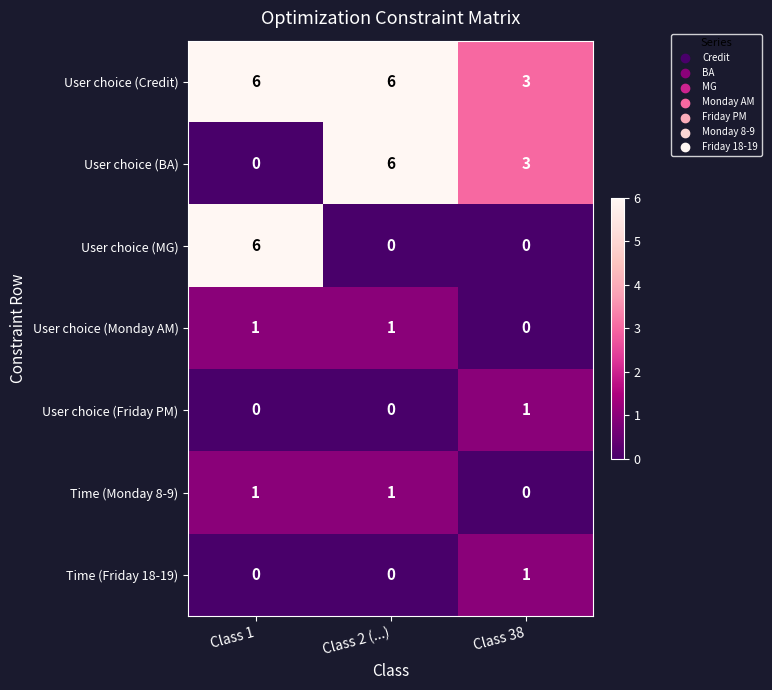

What is the sum of all User choice (Credit) values?

15